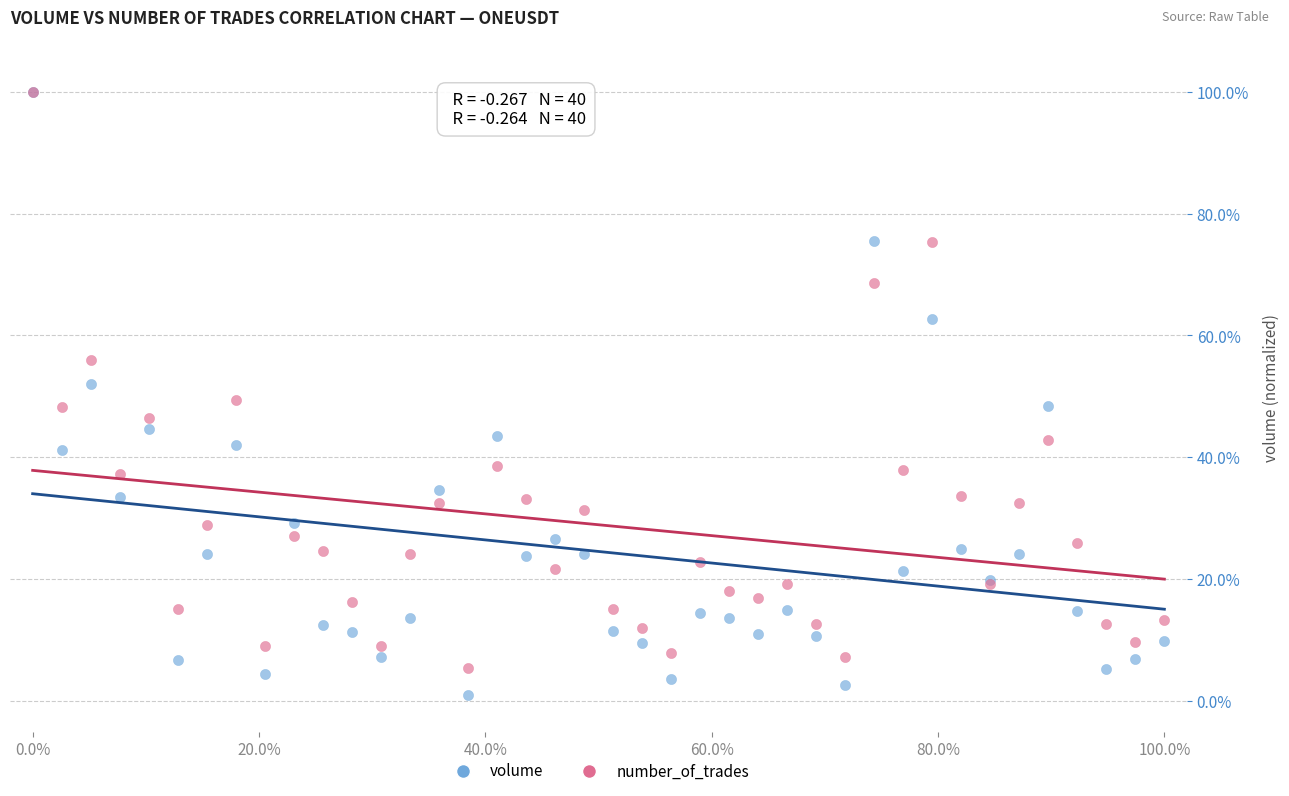

Which series has the widest spread of Y values?

volume